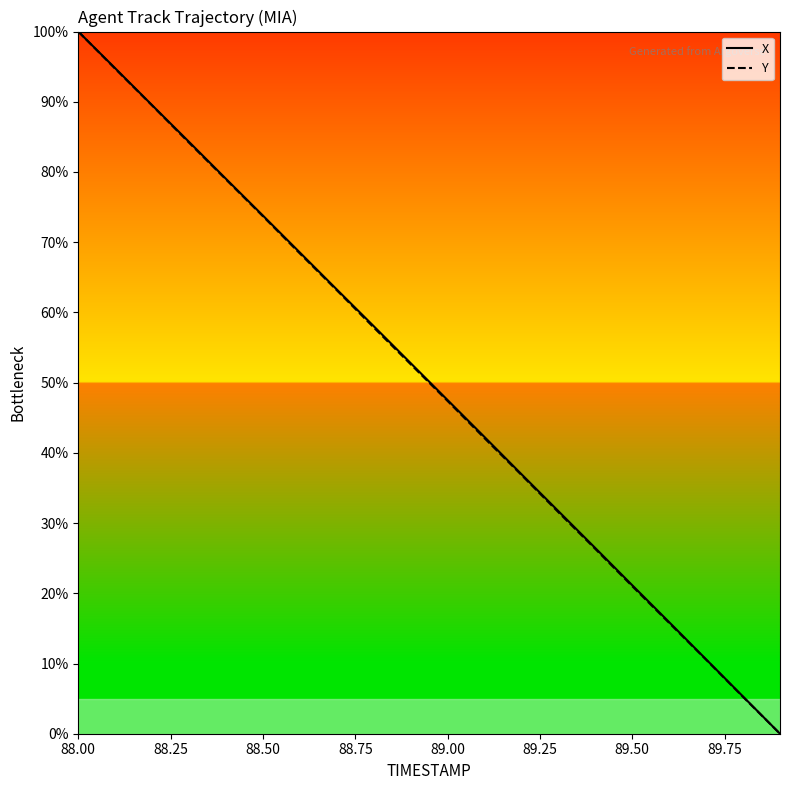

What is the maximum value for X?

100.0